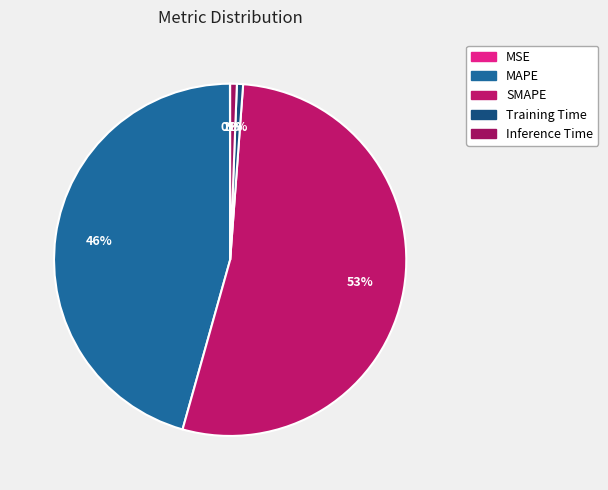

What portion of the pie excludes MAPE?

54.4%